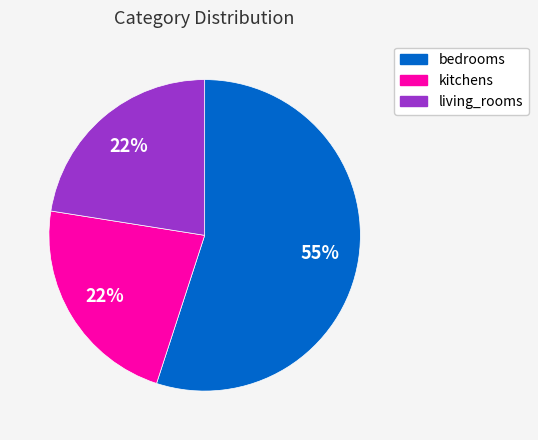

How many slices are in this pie chart?

3